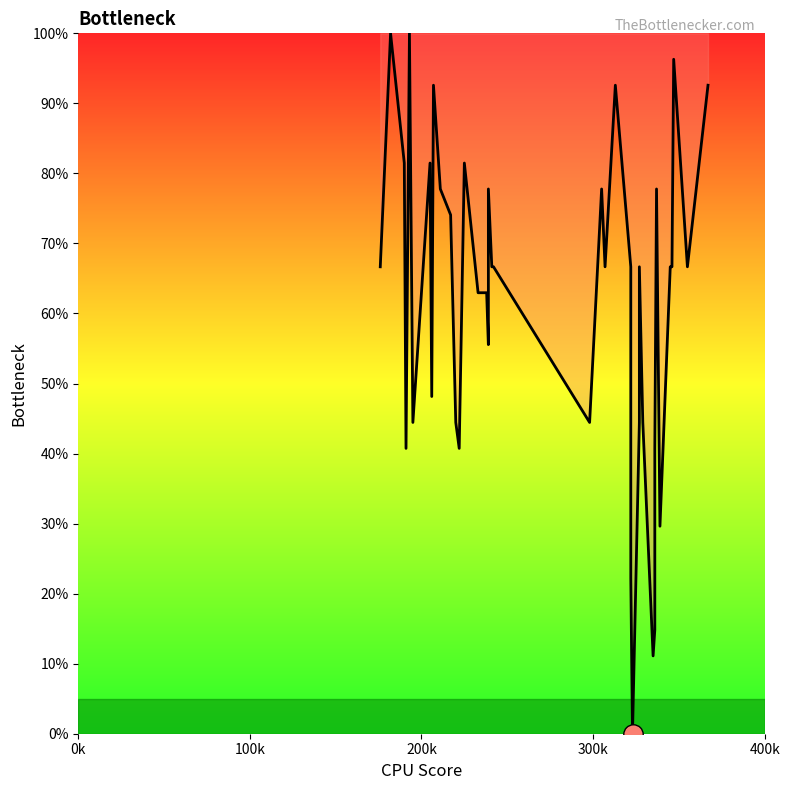

How many values are above zero?

39